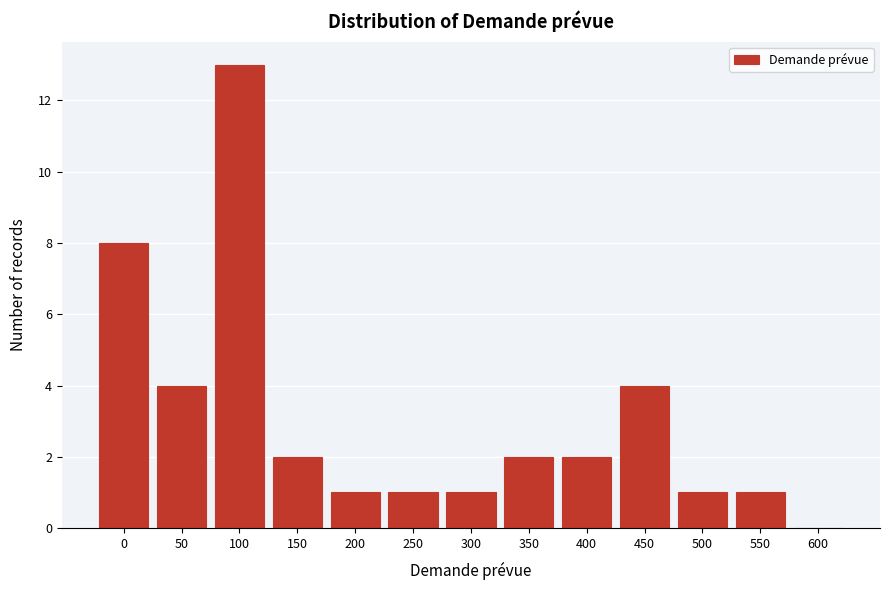

Reading right to left, what are all the values shown in this chart?

600=0	550=1	500=1	450=4	400=2	350=2	300=1	250=1	200=1	150=2	100=13	50=4	0=8